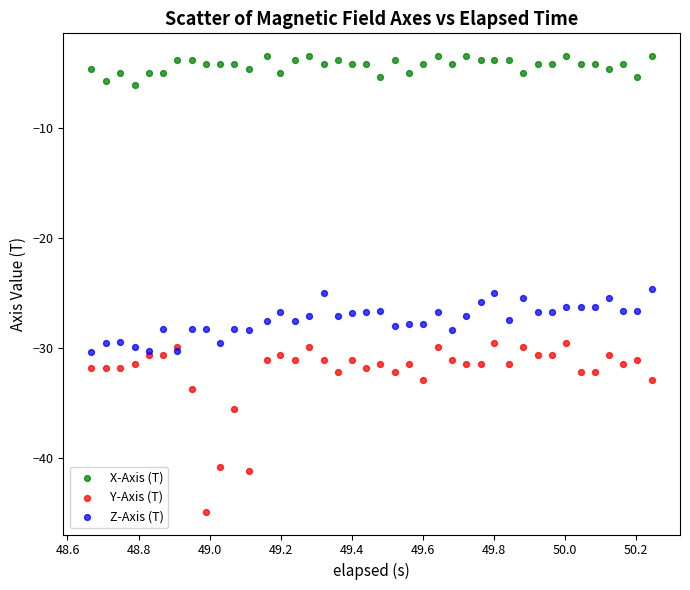

Which series has the largest Y range (max minus min)?

Y-Axis (T)